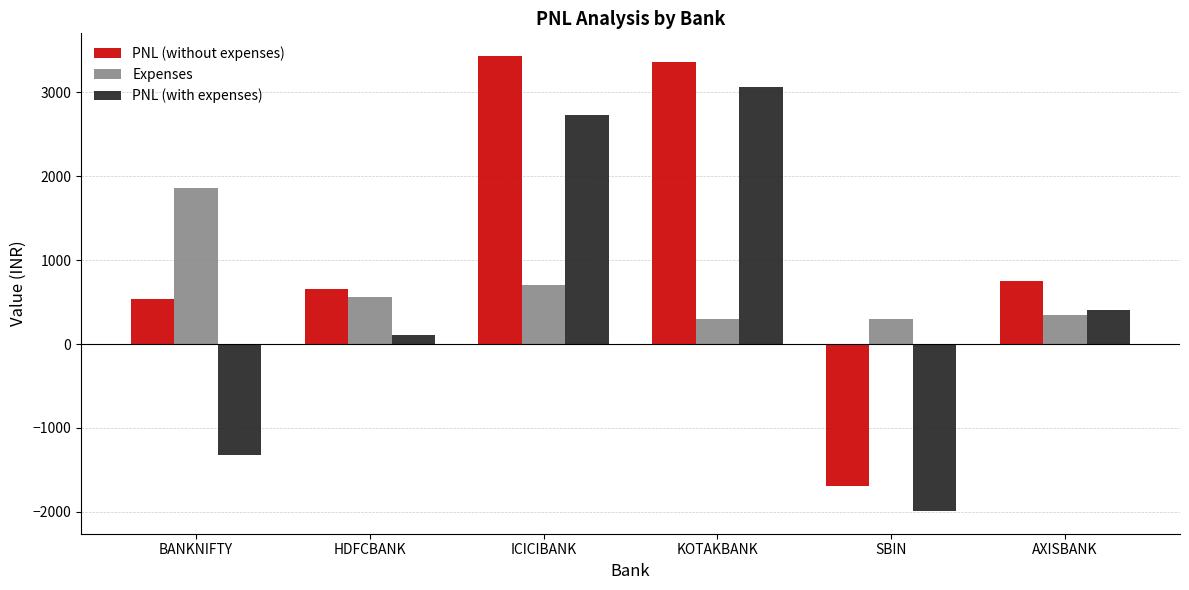

What is the total value across all series at SBIN?

-3375.0